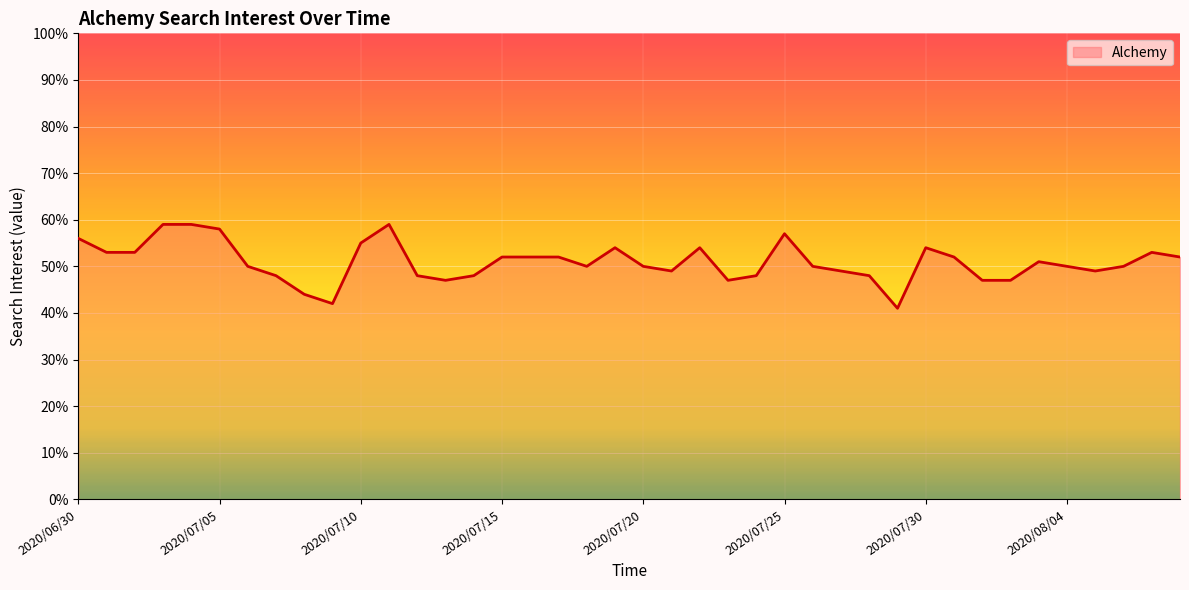

What is the label of the 28th point from the left?

27